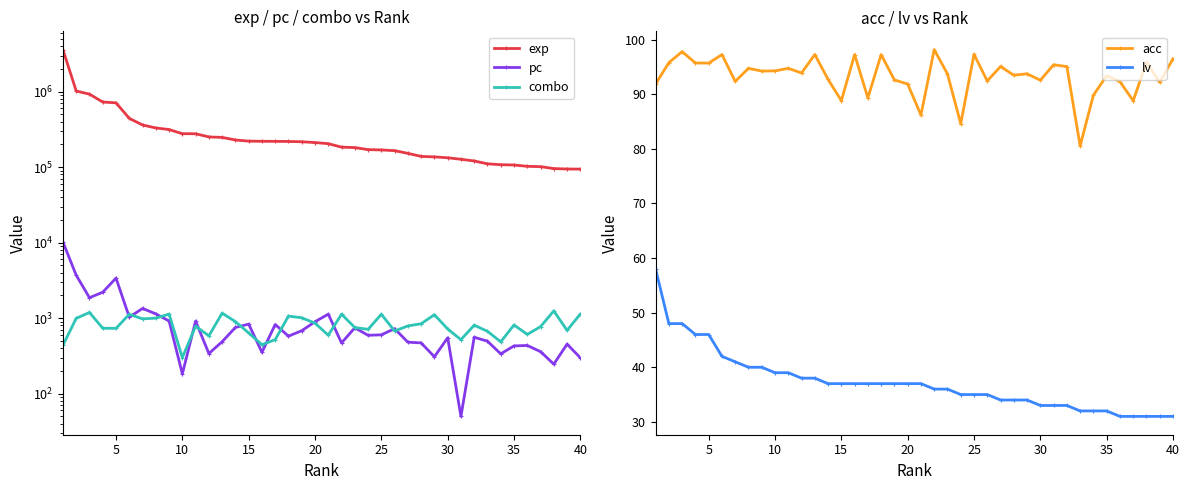

What is the value of the lv point at the 7th from the left?

41.0